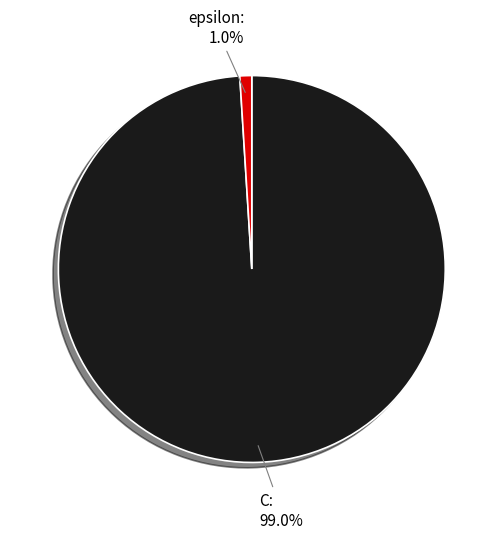

Is there a majority slice in this chart?

Yes